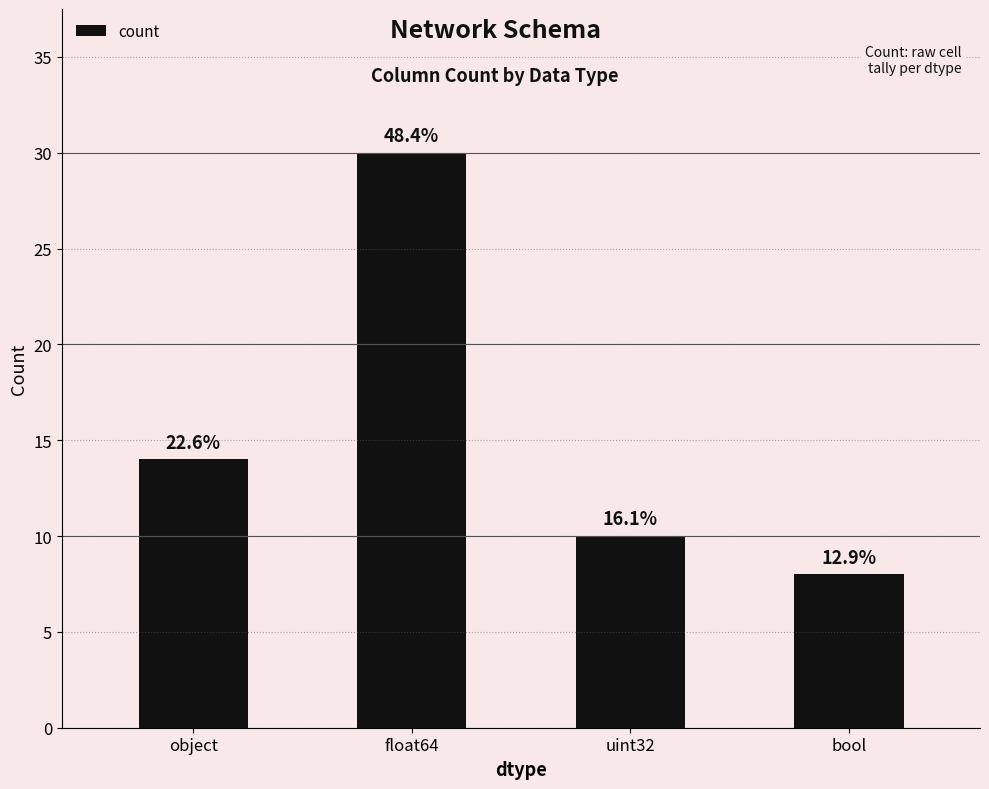

What is the average value?

16